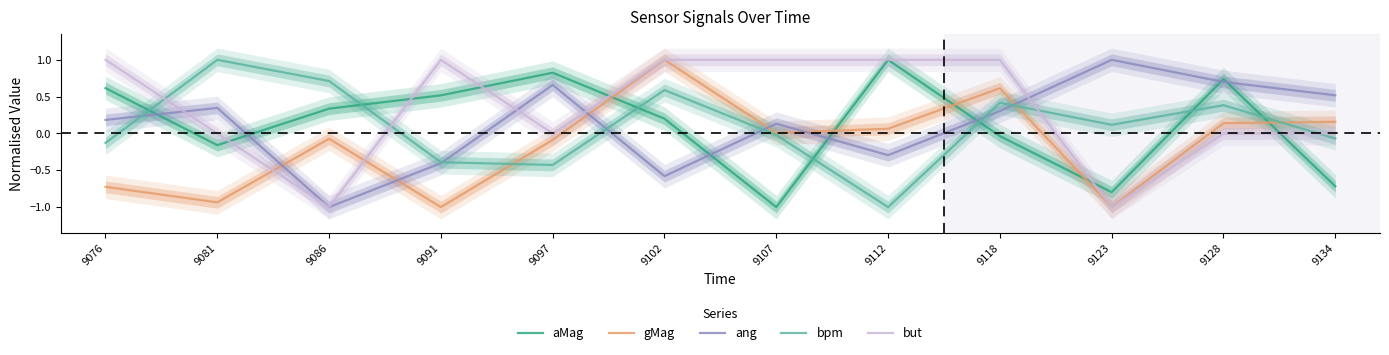

What is the difference between the highest and lowest values at 9091?

2.0